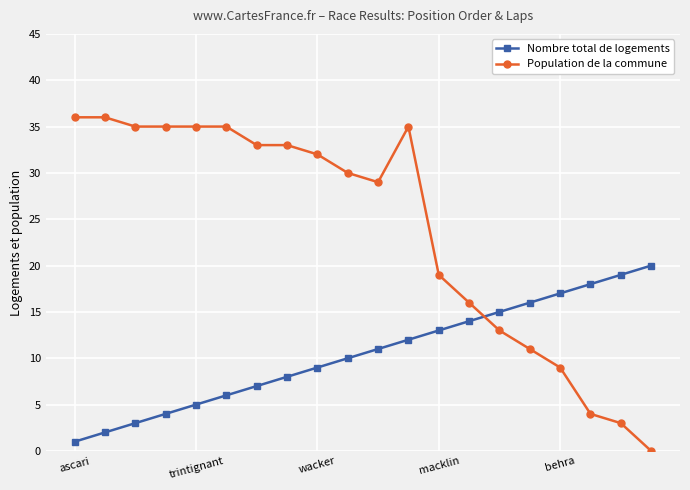

How many data points does each series have?

20